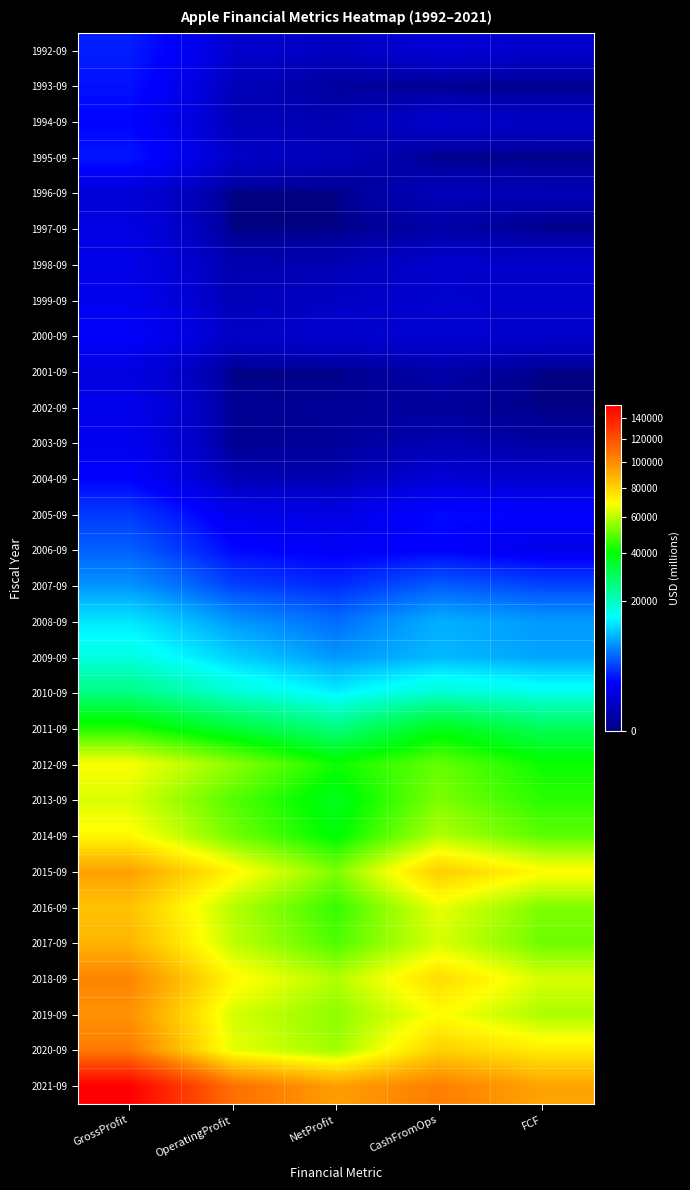

What is the total value across all series at OperatingProfit?

744118.8